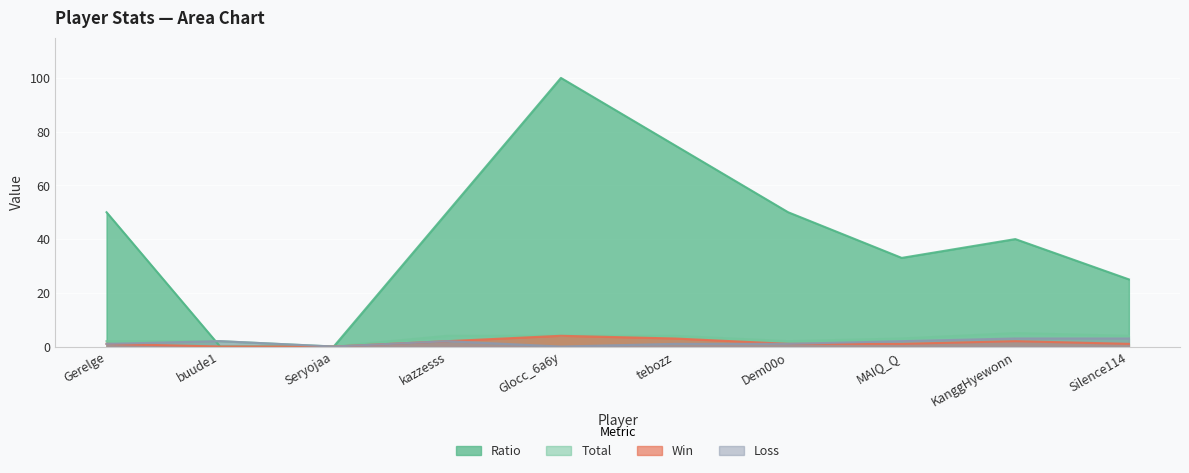

What is the sum of all Win values?

15